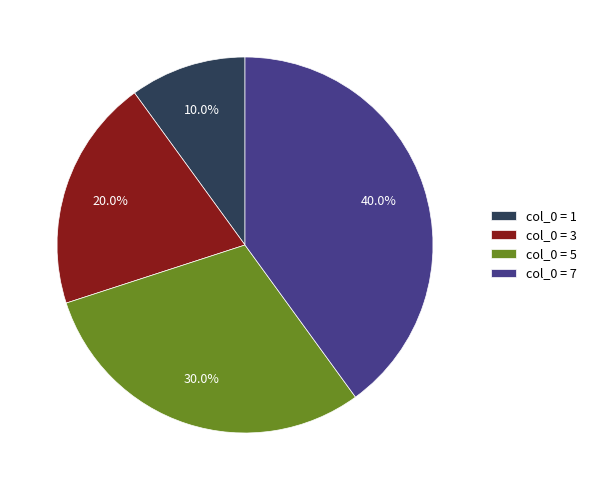

Is there a majority slice in this chart?

No